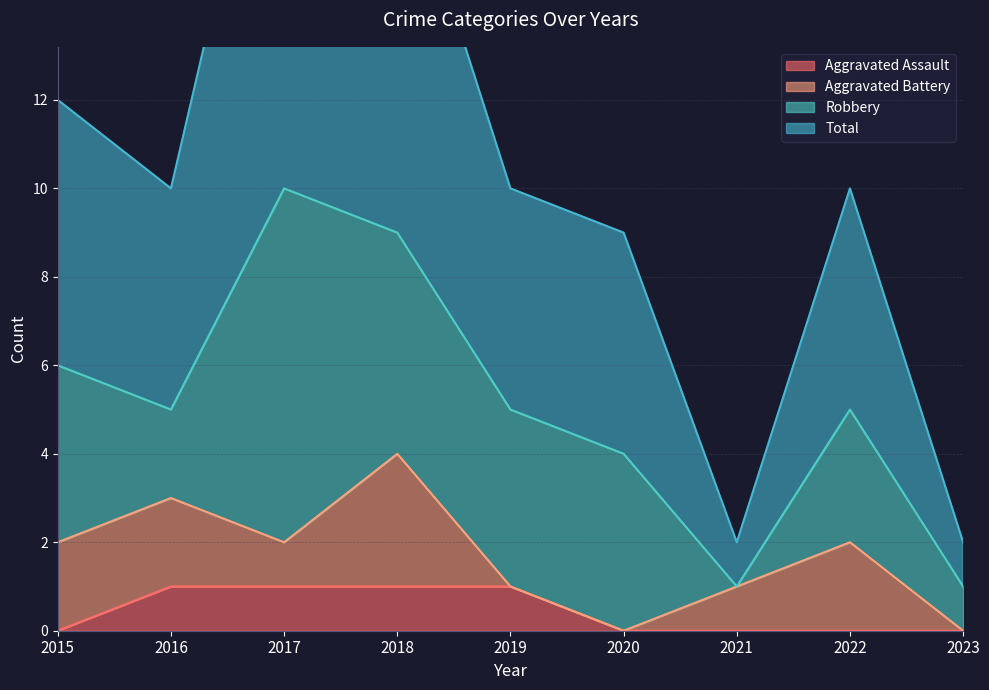

What is the highest value of the Total series?

21